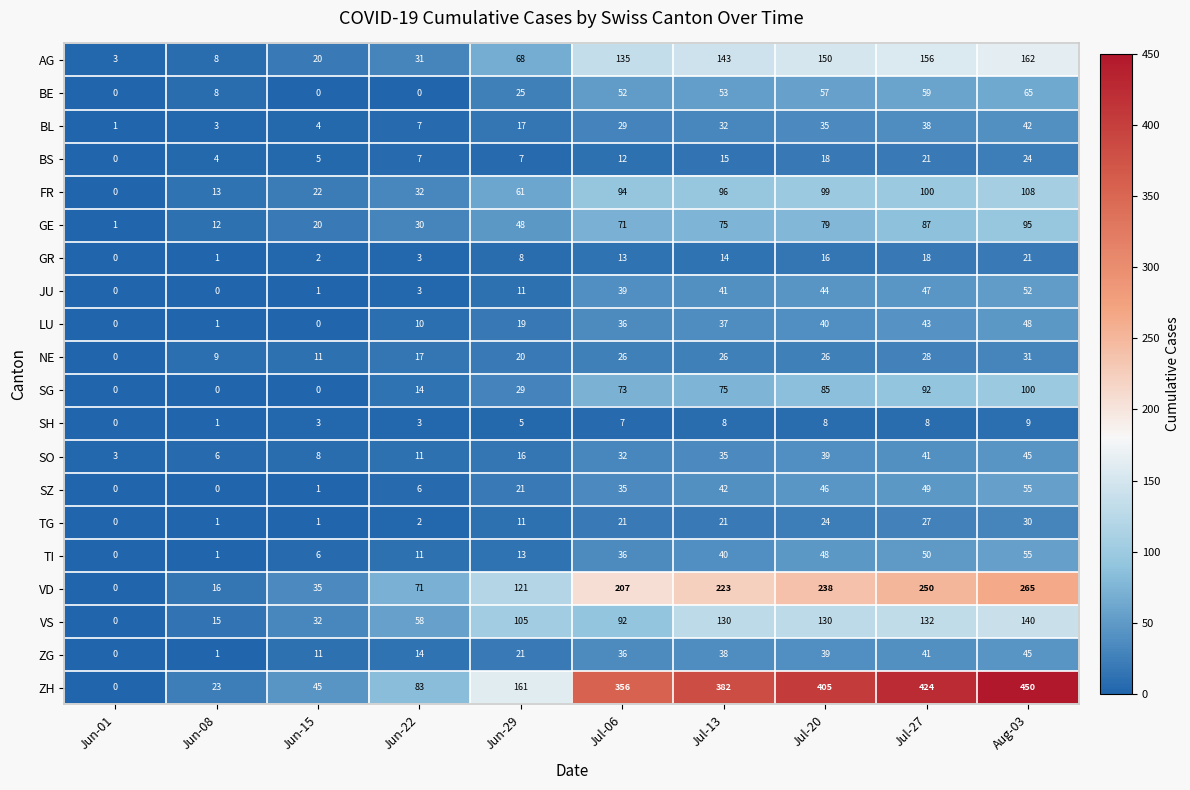

Is it true that LU equals 7 at Jul-06?

False